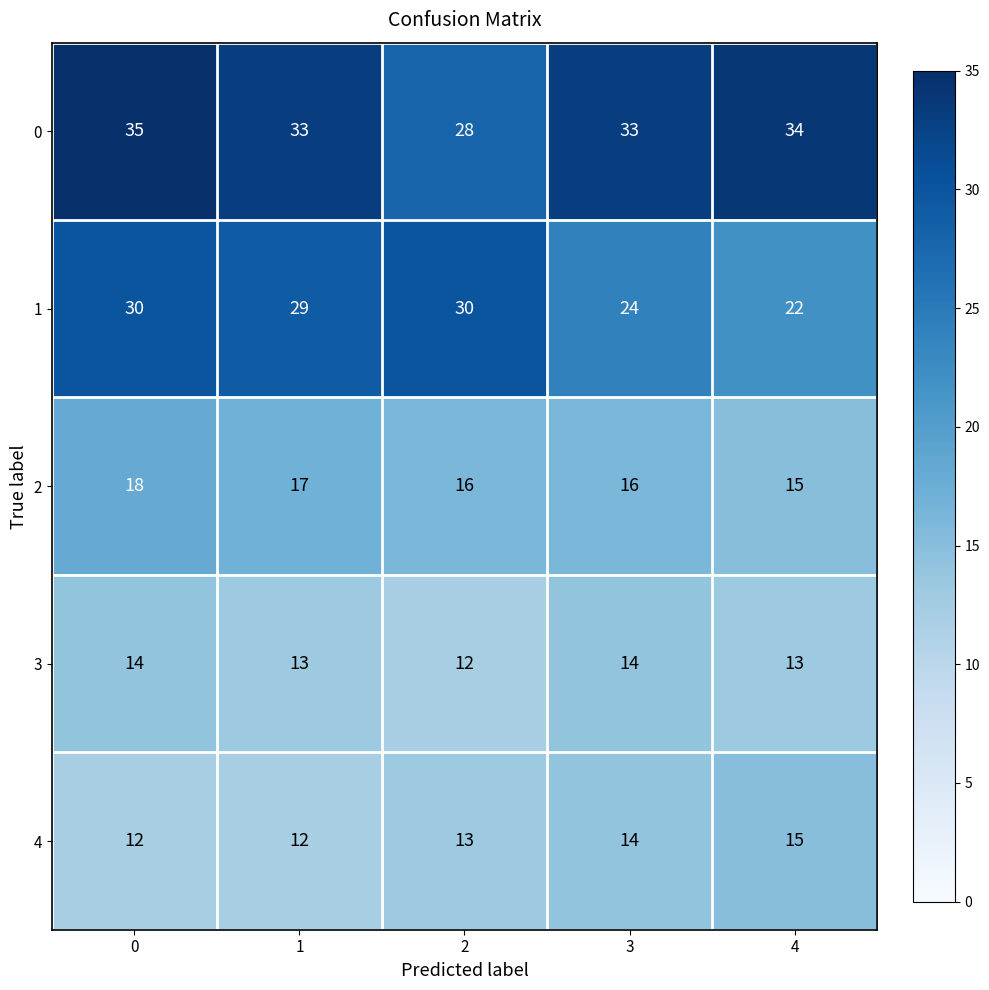

Reading left to right, what are all the values shown in this chart?

0: 35	33	28	33	34
1: 30	29	30	24	22
2: 18	17	16	16	15
3: 14	13	12	14	13
4: 12	12	13	14	15